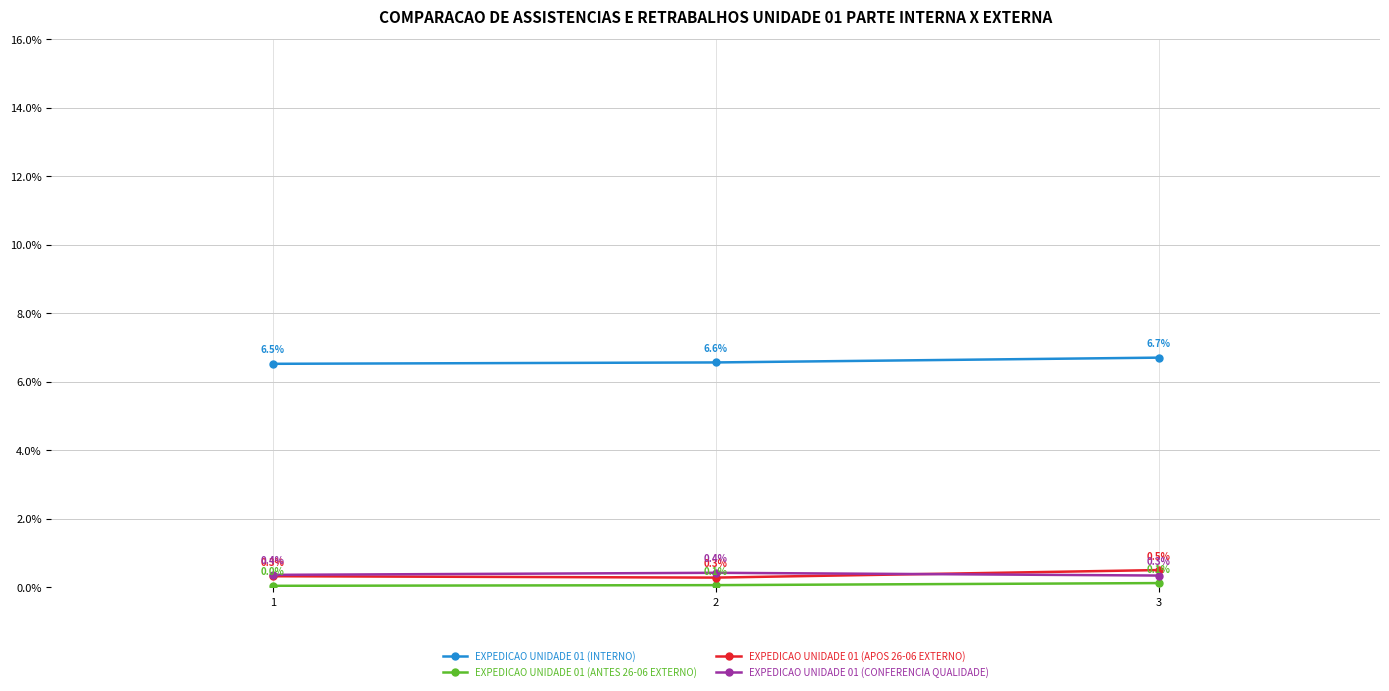

True or false: EXPEDICAO UNIDADE 01 (CONFERENCIA QUALIDADE) has a value of 0.4 at 2.

True